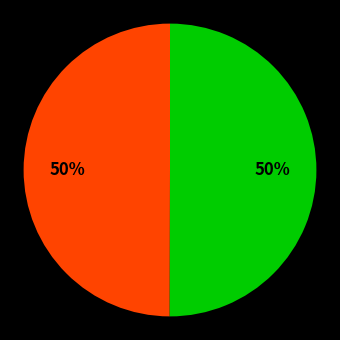

Count the number of slices in the pie.

2